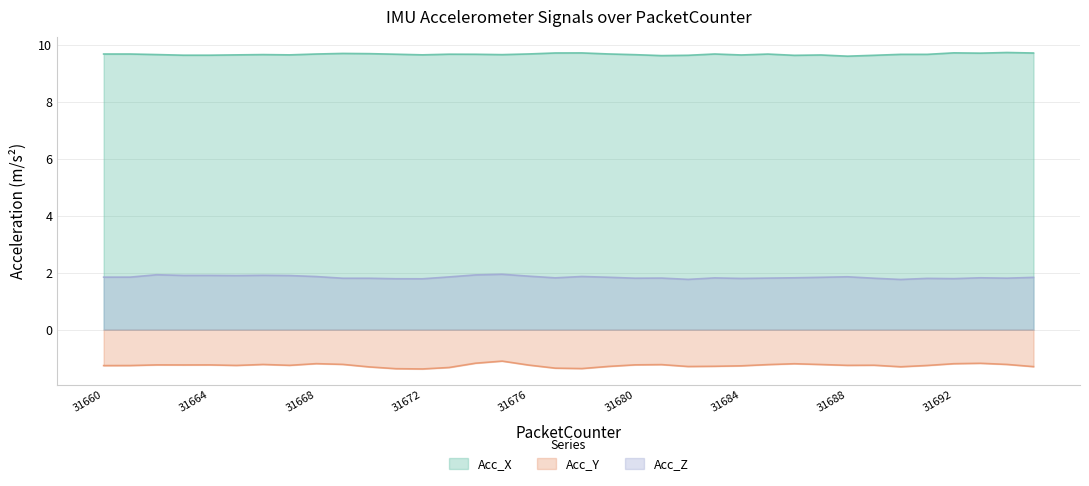

What value does the Acc_Y series have at 31667?

-1.3